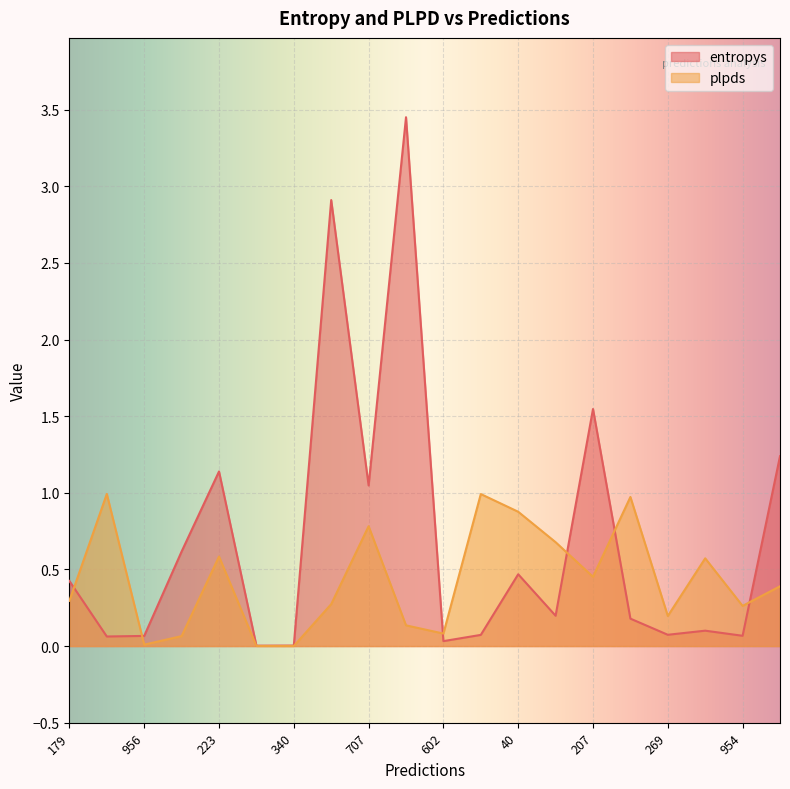

How many interior local valleys does the plpds series have?

6